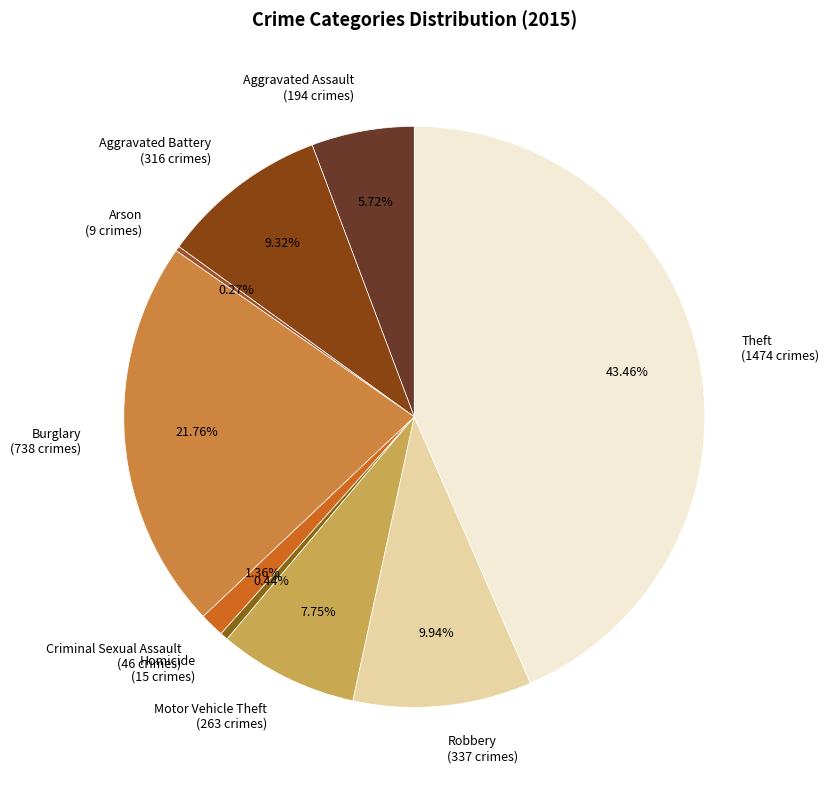

What portion of the pie excludes Robbery?

90.1%